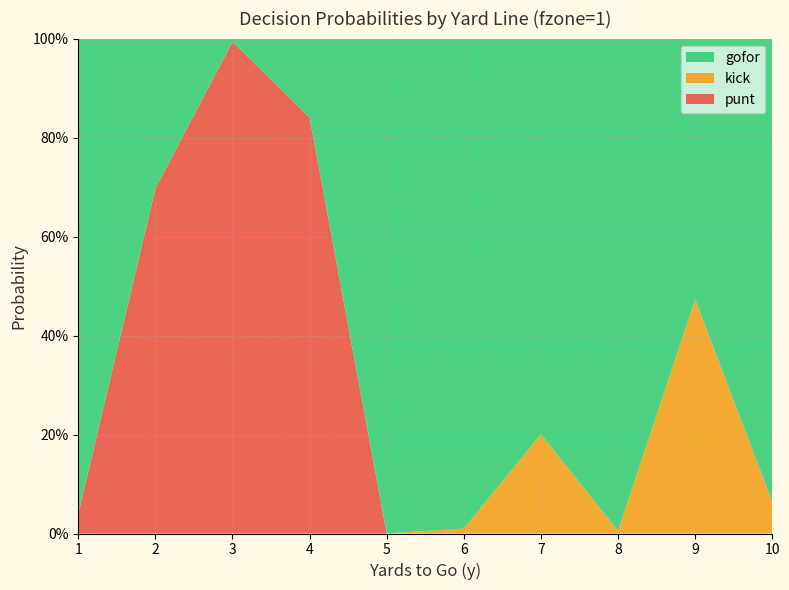

Reading right to left, list all the values displayed in this chart.

punt: 0.0	0.0	0.0	0.0	0.0	0.0	0.8	1.0	0.7	0.0
kick: 0.1	0.5	0.0	0.2	0.0	0.0	0.0	0.0	0.0	0.0
gofor: 0.9	0.5	1.0	0.8	1.0	1.0	0.2	0.0	0.3	1.0